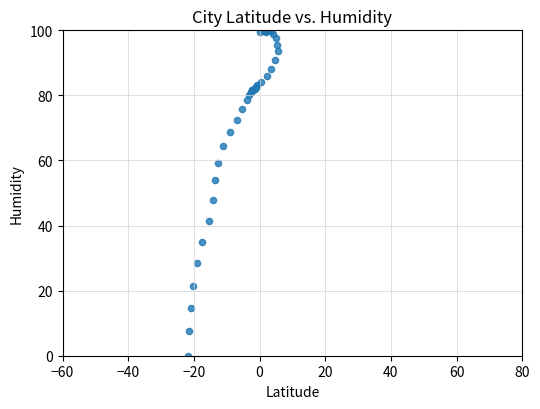

What Y value in the scatter plot is closest to 50?

47.8